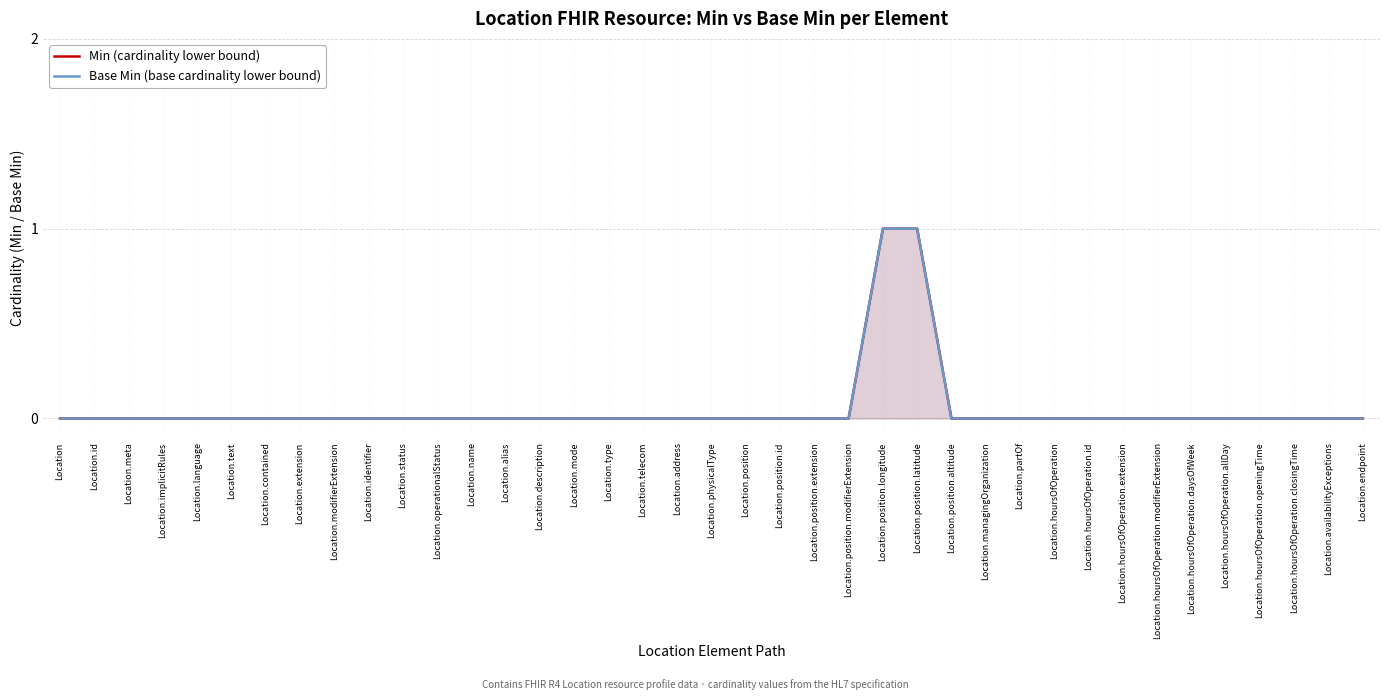

At which label does Min (cardinality lower bound) reach its minimum?

Location